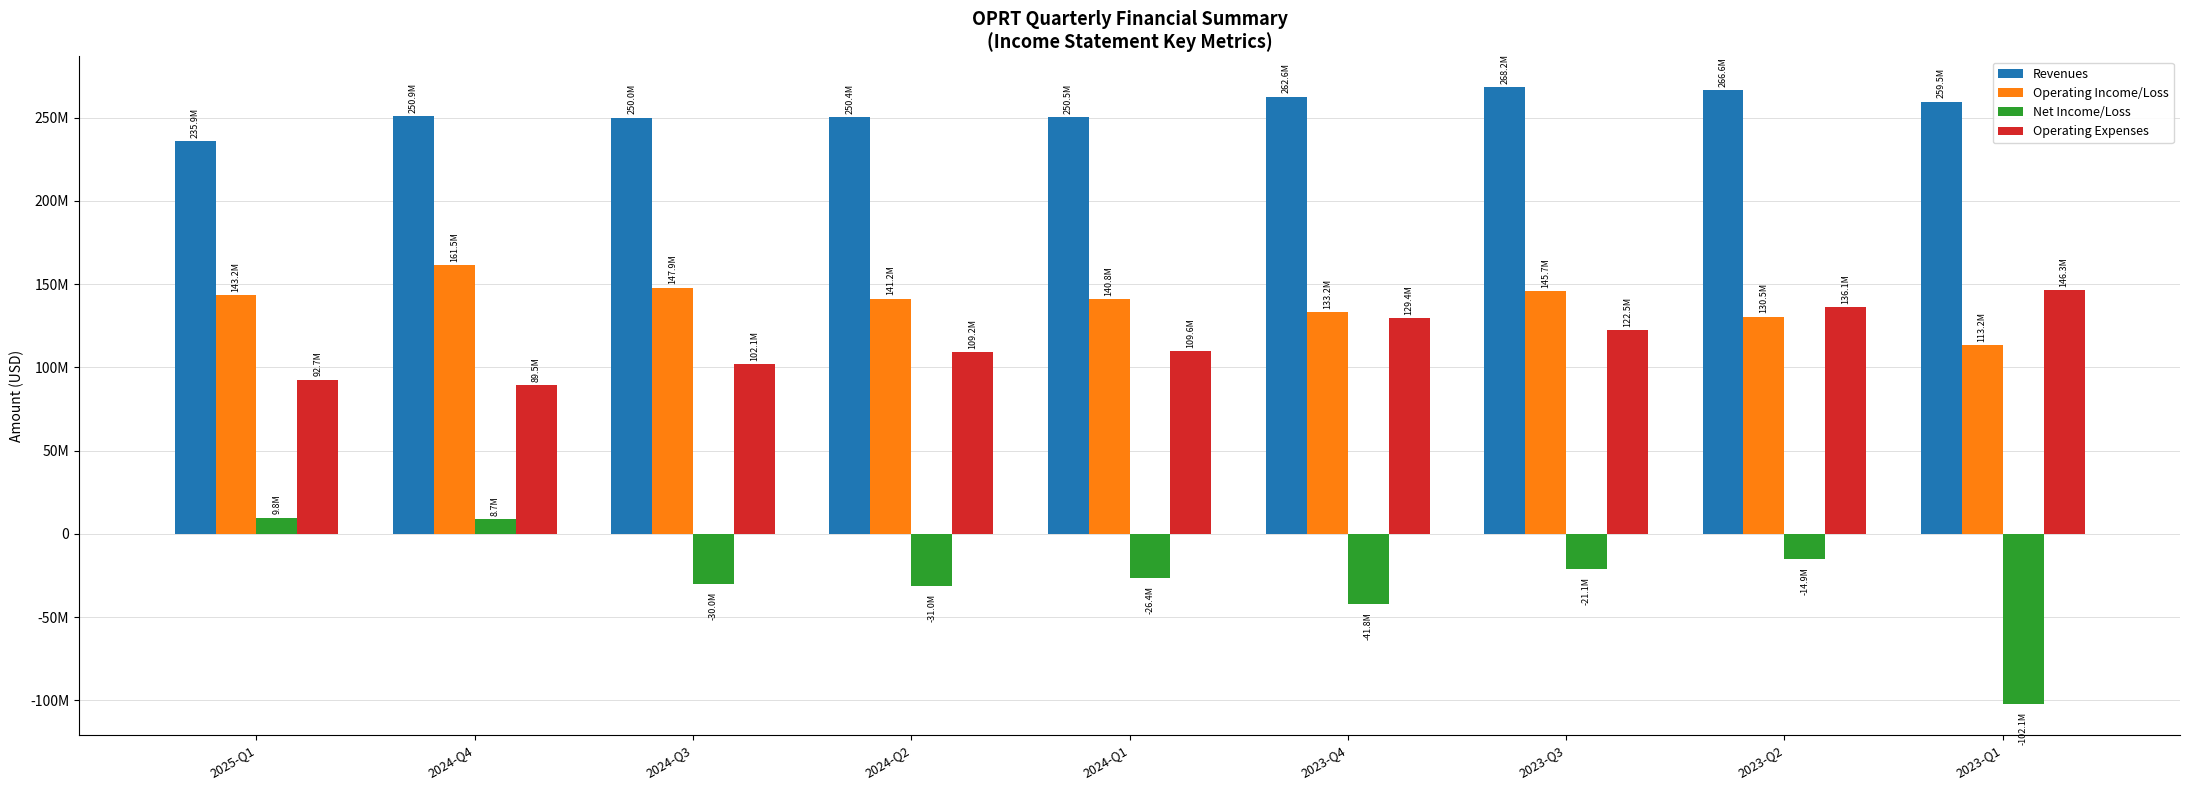

The value of Operating Expenses at 2025-Q1 is 137295778. True or false?

False